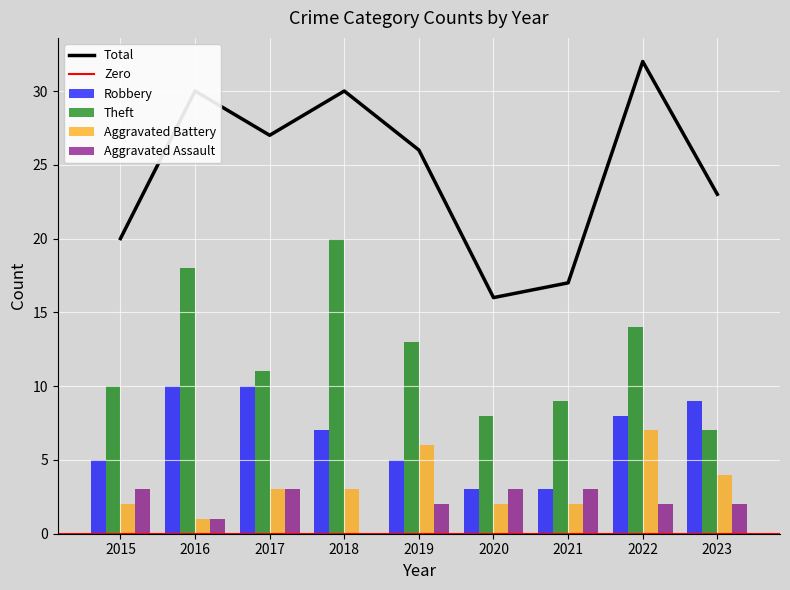

The value of Robbery at 2023 is 3. True or false?

False